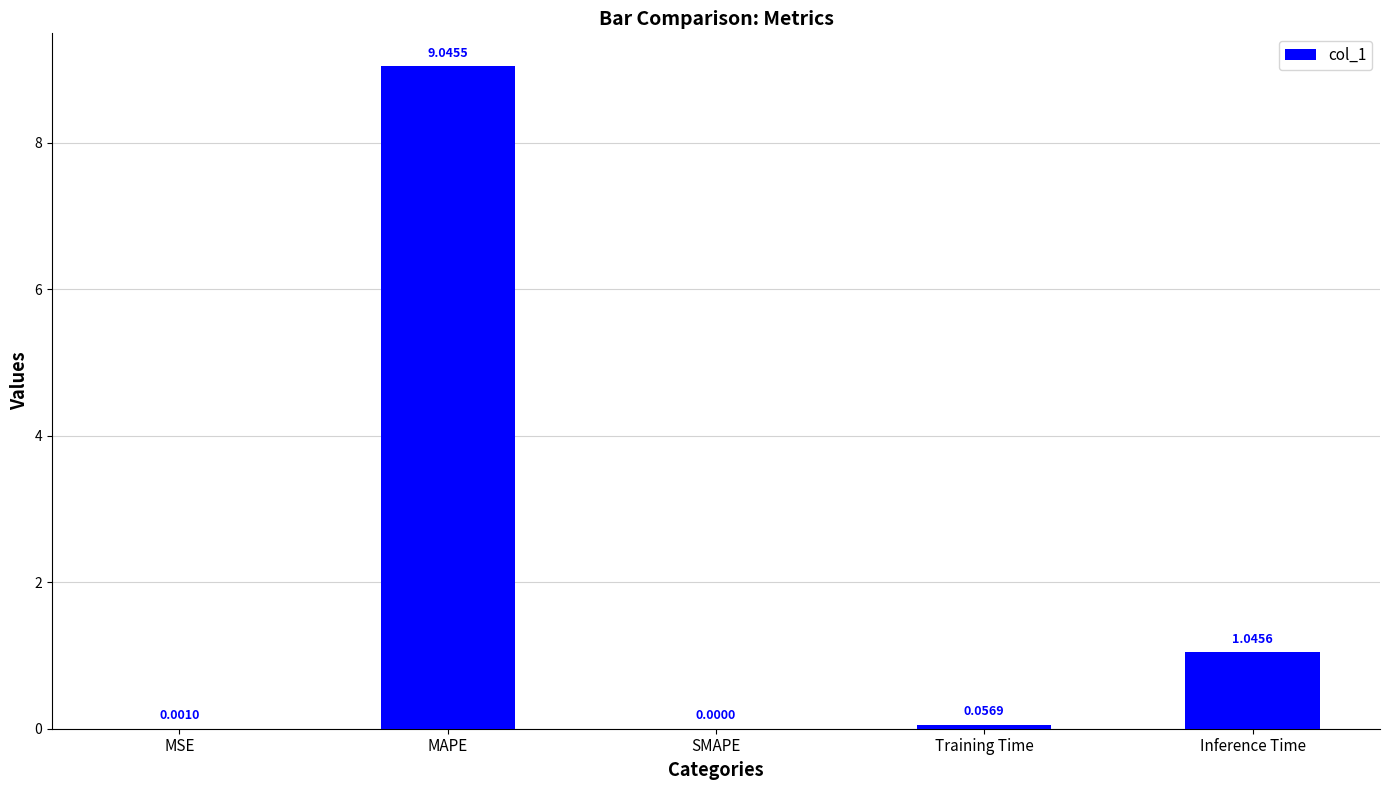

What is the change in value from MSE to Inference Time?

+1.0